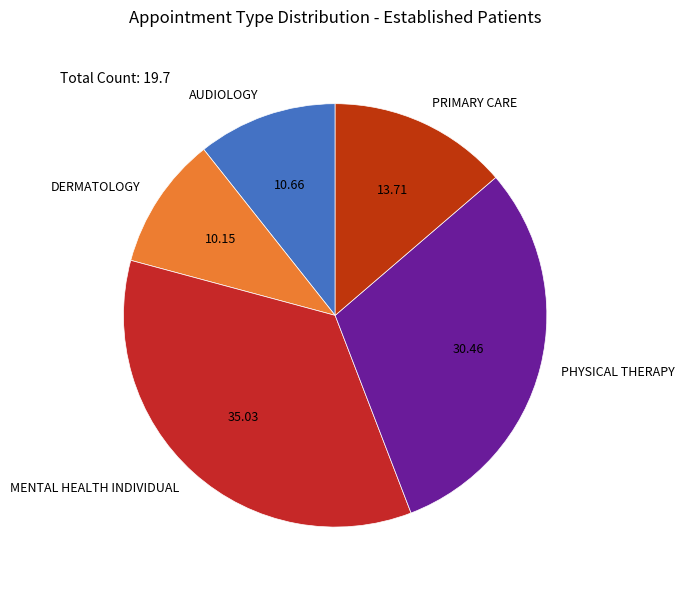

Does MENTAL HEALTH INDIVIDUAL represent more than half of the total?

No